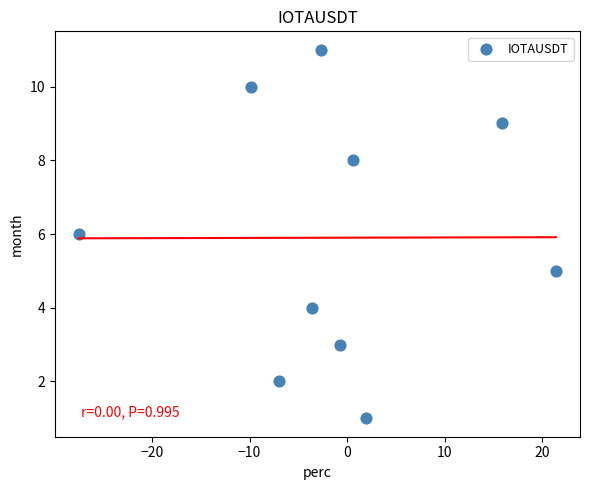

What is the range of Y values (max minus min)?

10